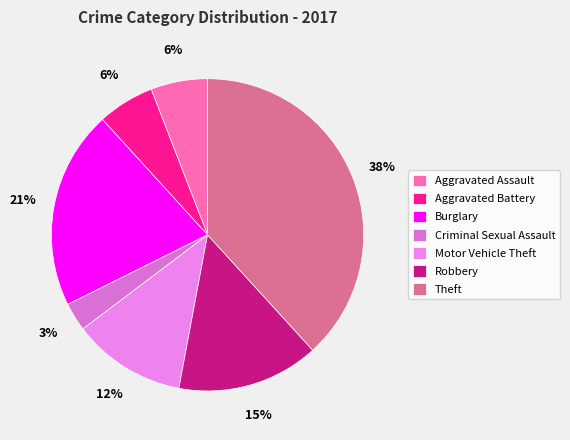

Does any single category account for the majority?

No